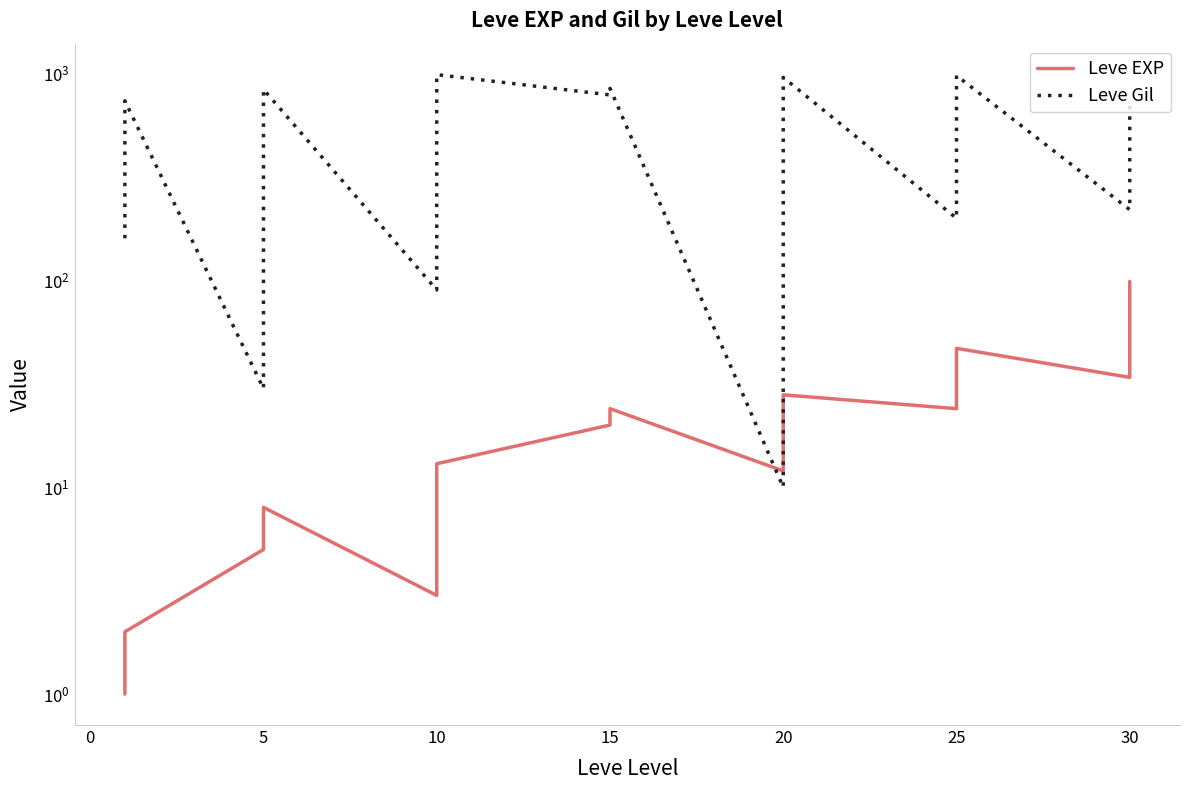

Which series has the widest spread of values?

Leve Gil